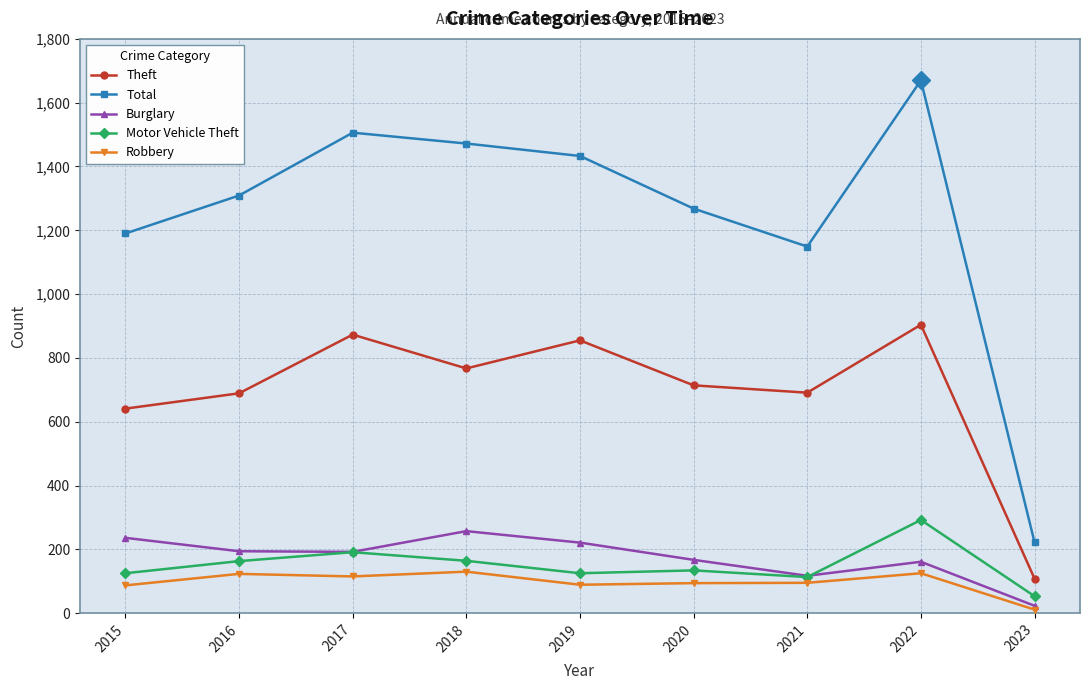

How many lines are shown in the chart?

5